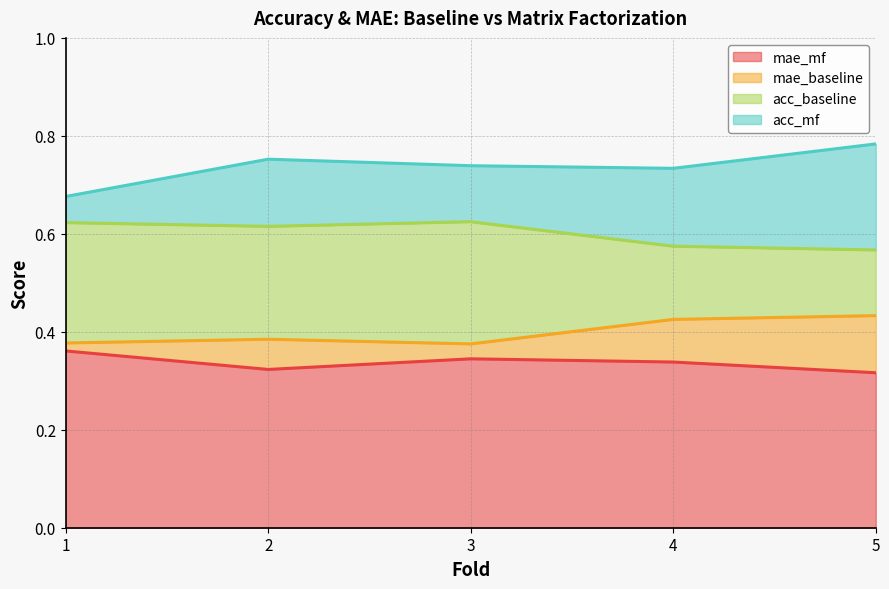

Is it true that acc_mf equals 0.7 at 1?

True